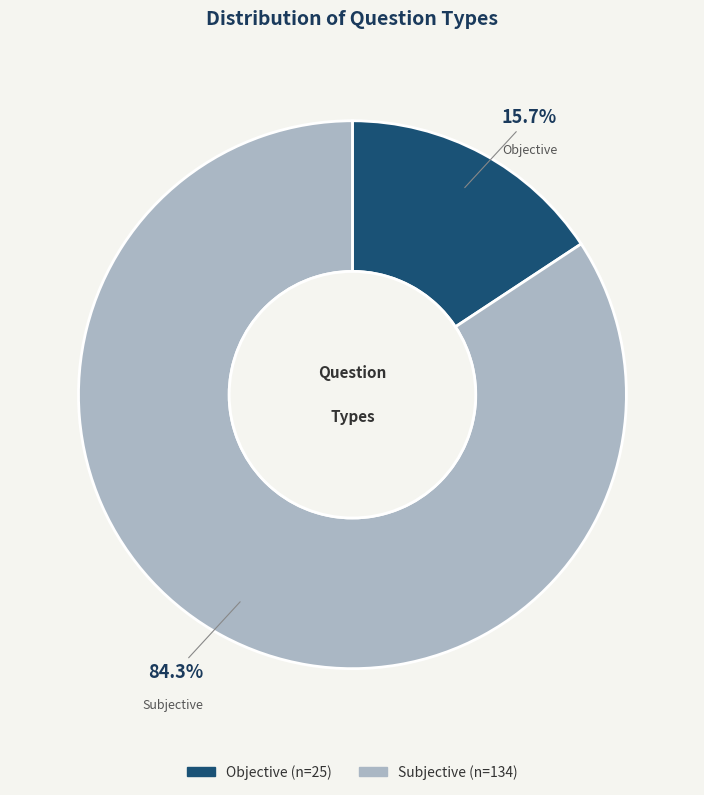

What is the ratio of the value at Objective to the value at Subjective?

0.2